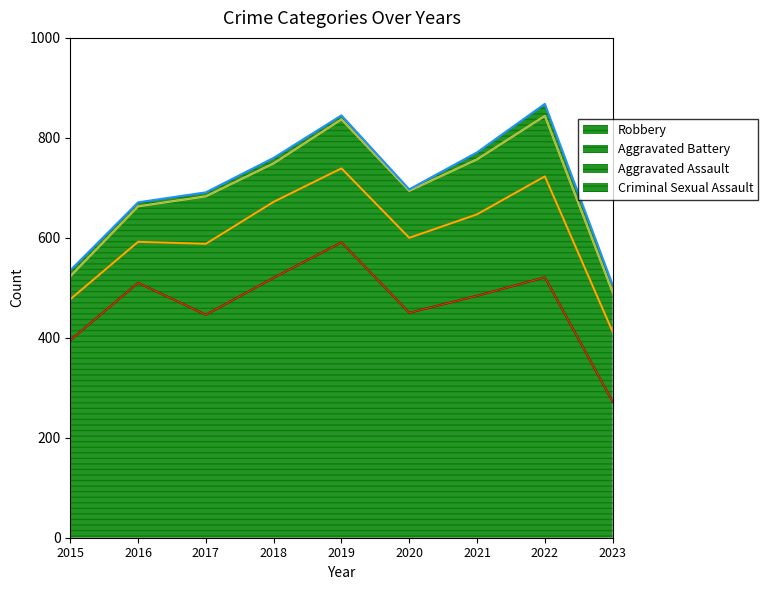

Reading left to right, list all the values displayed in this chart.

Aggravated Assault: 46	71	95	77	98	94	110	121	79
Aggravated Battery: 82	82	142	152	148	150	163	202	140
Criminal Sexual Assault: 12	8	8	11	8	3	14	24	15
Robbery: 395	510	446	520	591	450	484	521	272
Total: 535	672	692	761	847	700	775	873	508